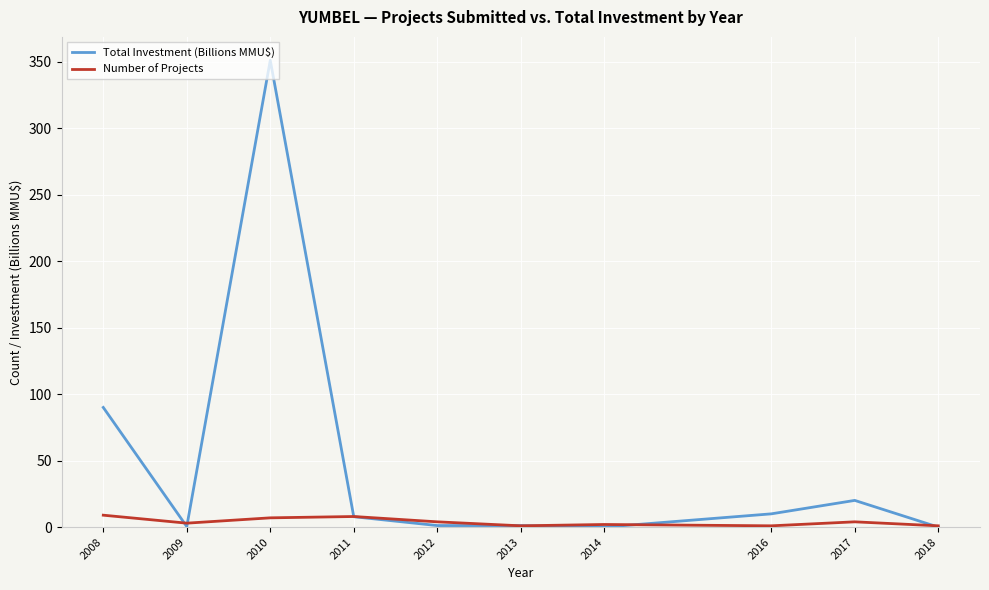

What is the sum of the Total Investment (Billions MMU$) values at 2010 and 2011?

359.0